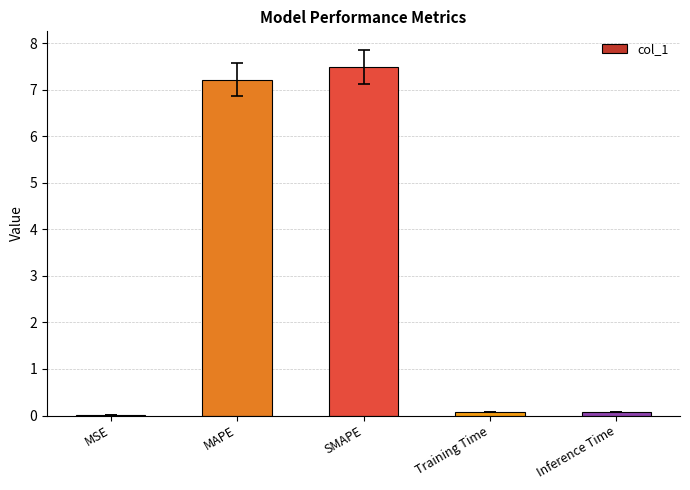

How many distinct data groups are displayed?

1